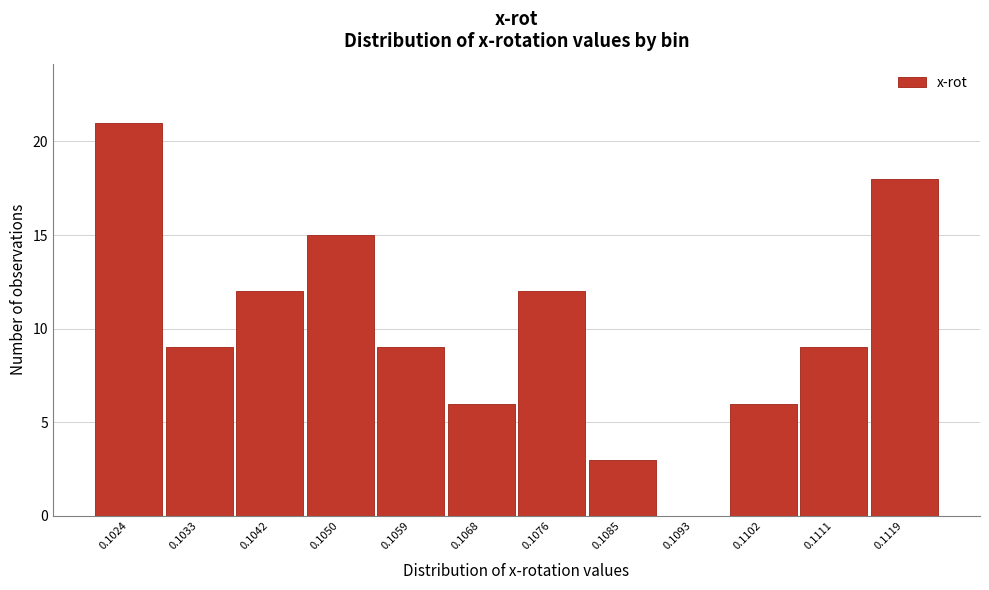

Reading left to right, what are all the values shown in this chart?

0.1024=21	0.1033=9	0.1042=12	0.1050=15	0.1059=9	0.1068=6	0.1076=12	0.1085=3	0.1093=0	0.1102=6	0.1111=9	0.1119=18